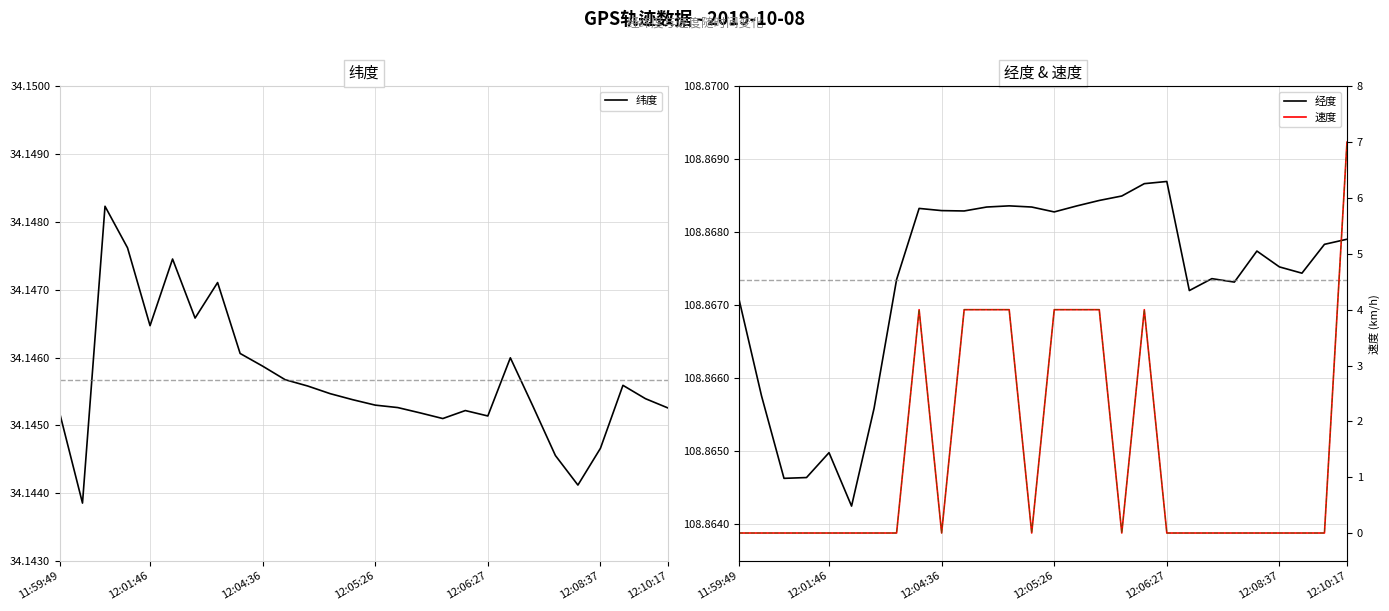

True or false: 速度 and 纬度 intersect in this chart.

False